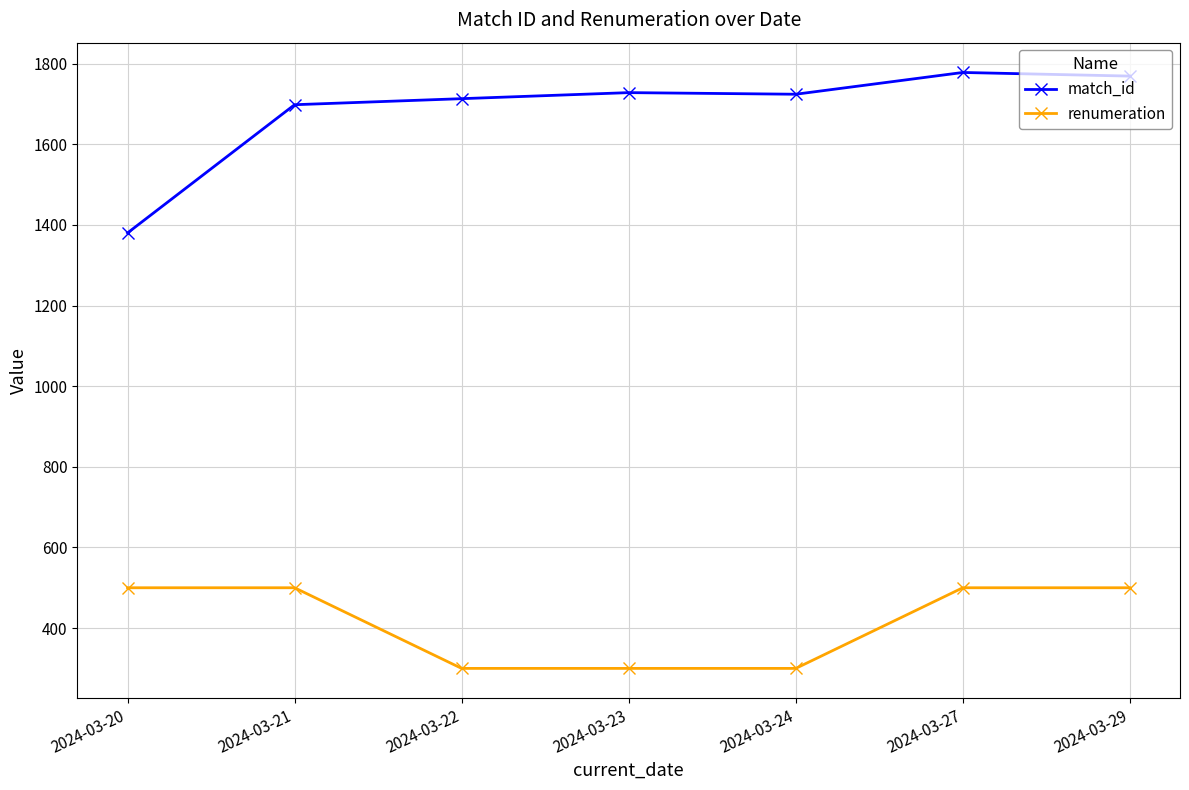

What is the total value across all series at 2024-03-29?

2269